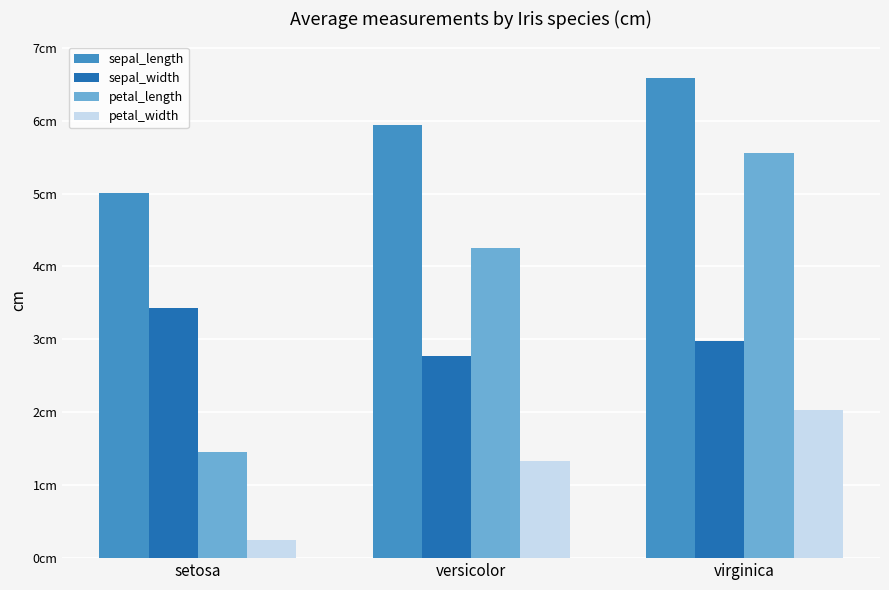

List the labels in order of sepal_width value, largest first.

setosa, virginica, versicolor